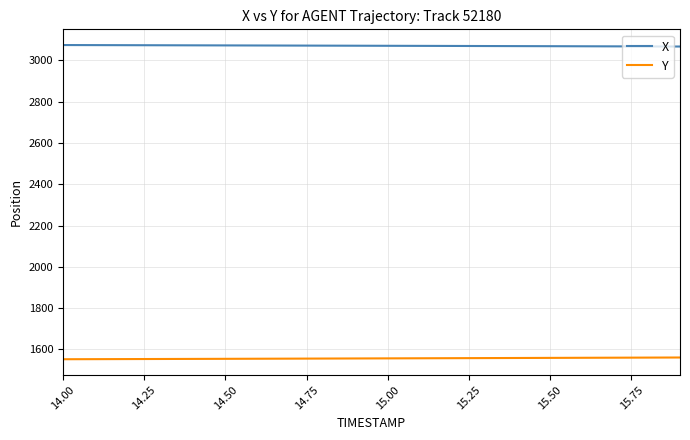

List the series in order of their peak value, lowest first.

Y, X